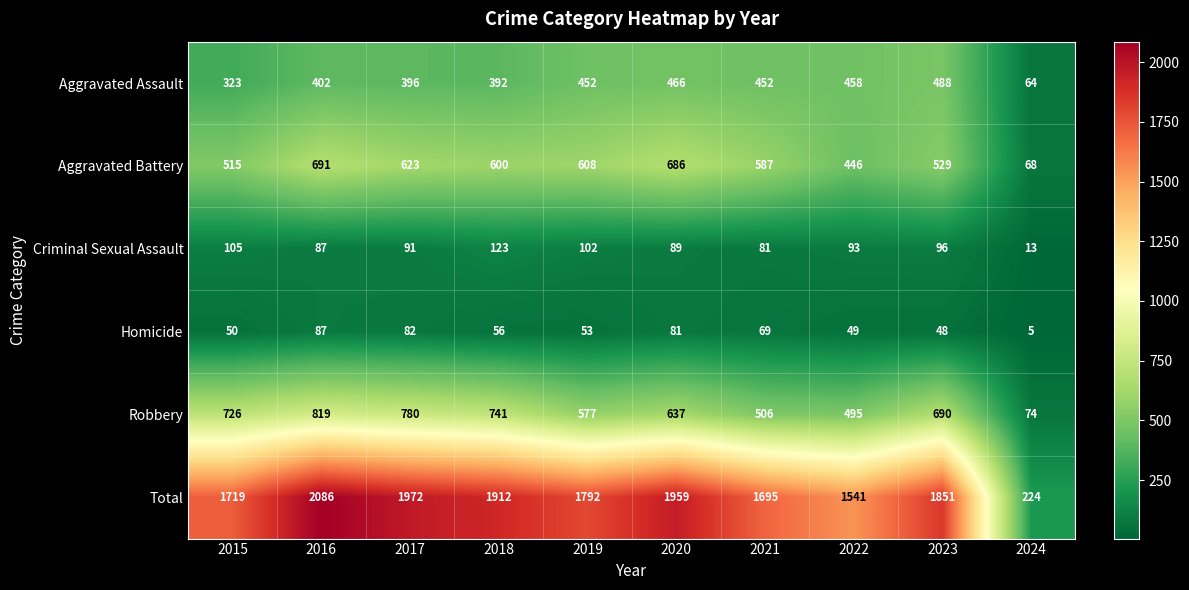

The Total series shows 1792 at 2019. True or false?

True